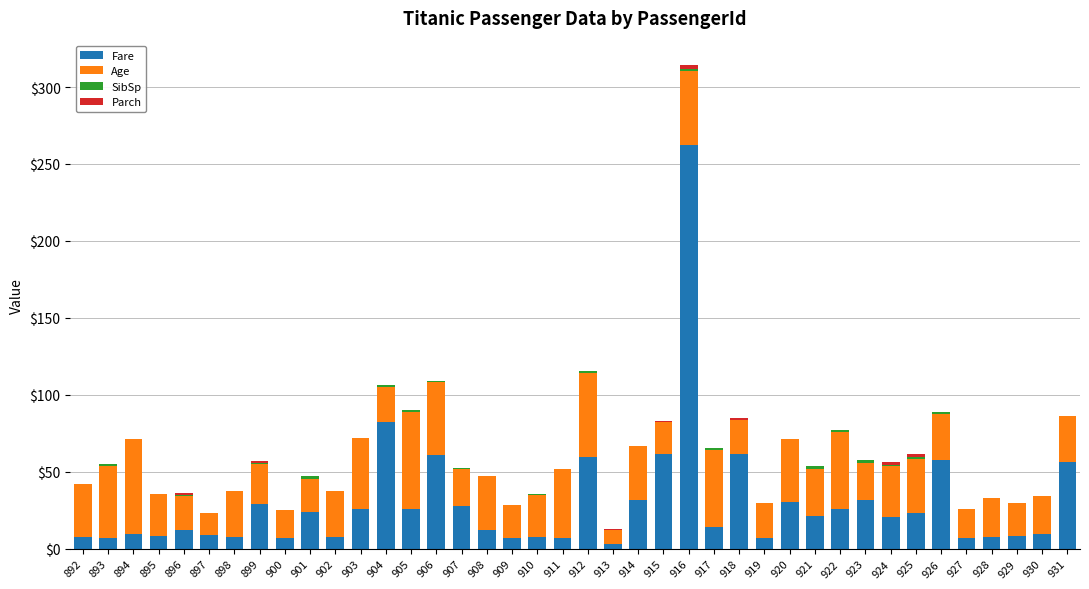

Are the bars horizontal?

No